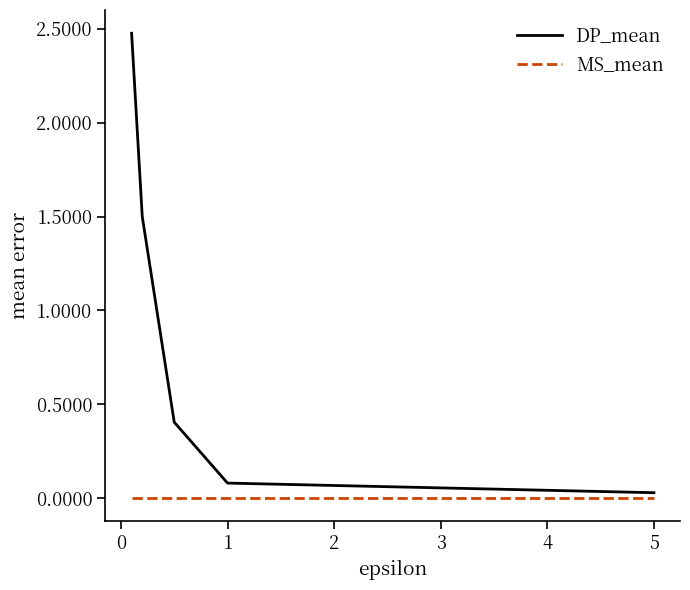

True or false: DP_mean and MS_mean intersect in this chart.

False